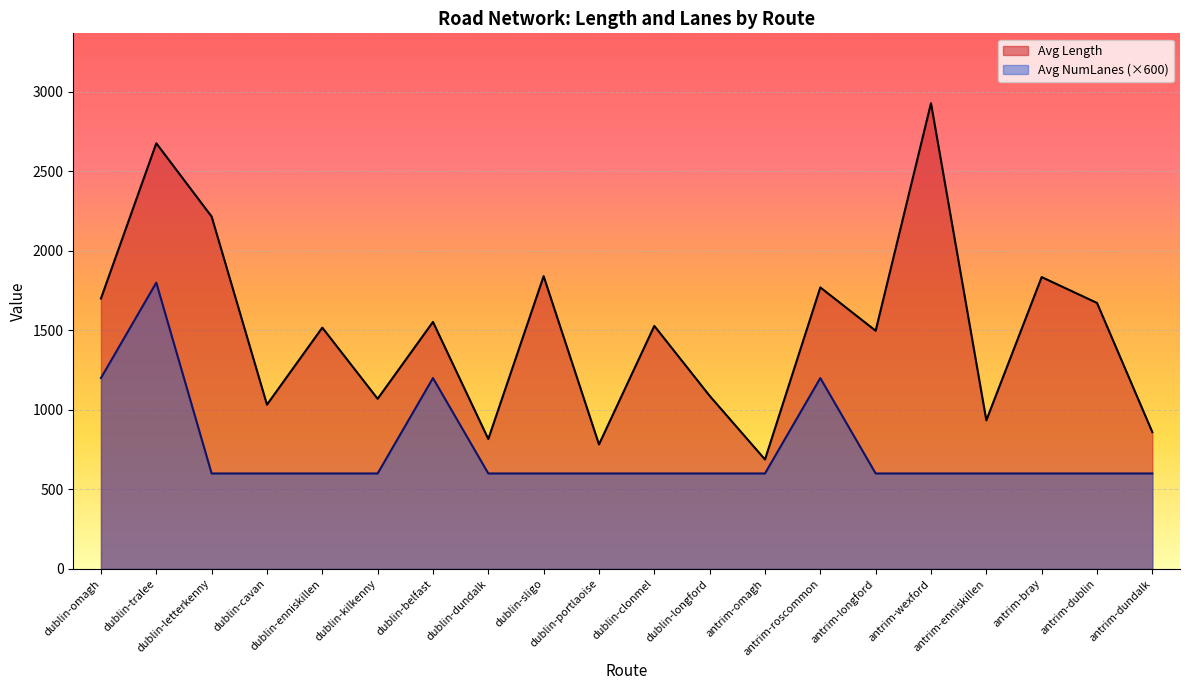

What is the value of the Avg Length point at the 1st from the left?

1700.3